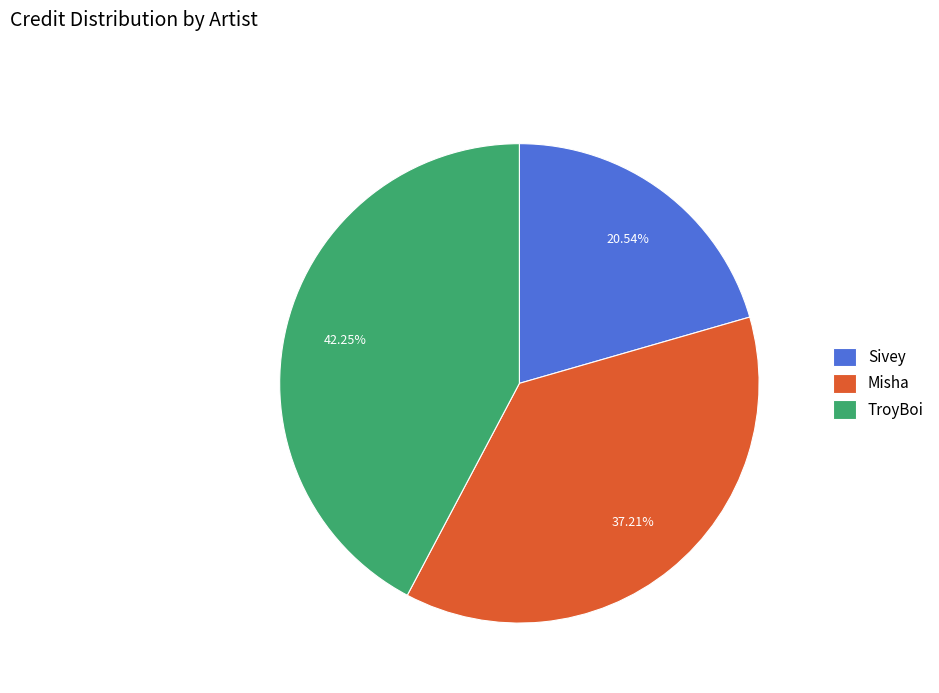

Which category has the smallest portion of the pie?

Sivey